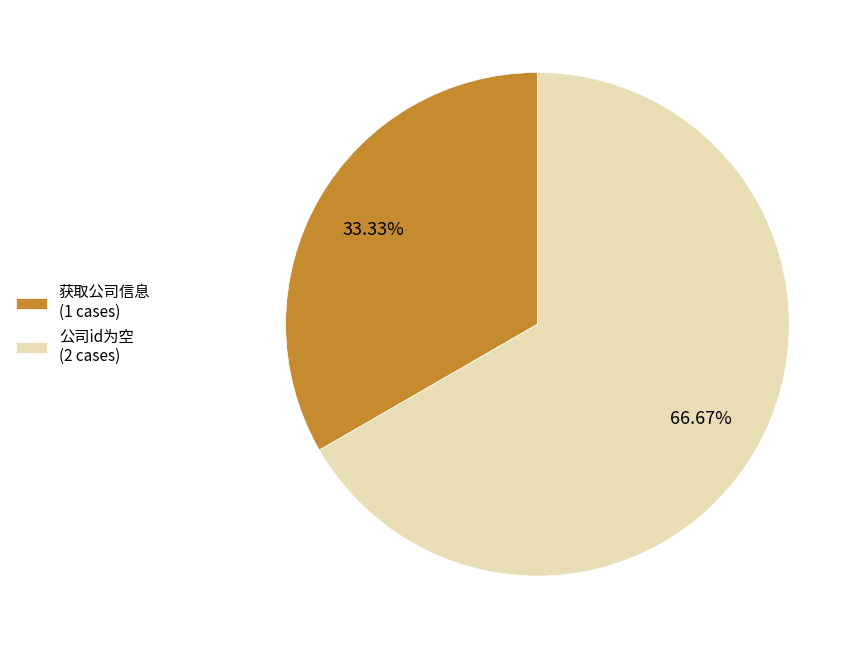

How much of the chart is everything except 获取公司信息?

66.7%